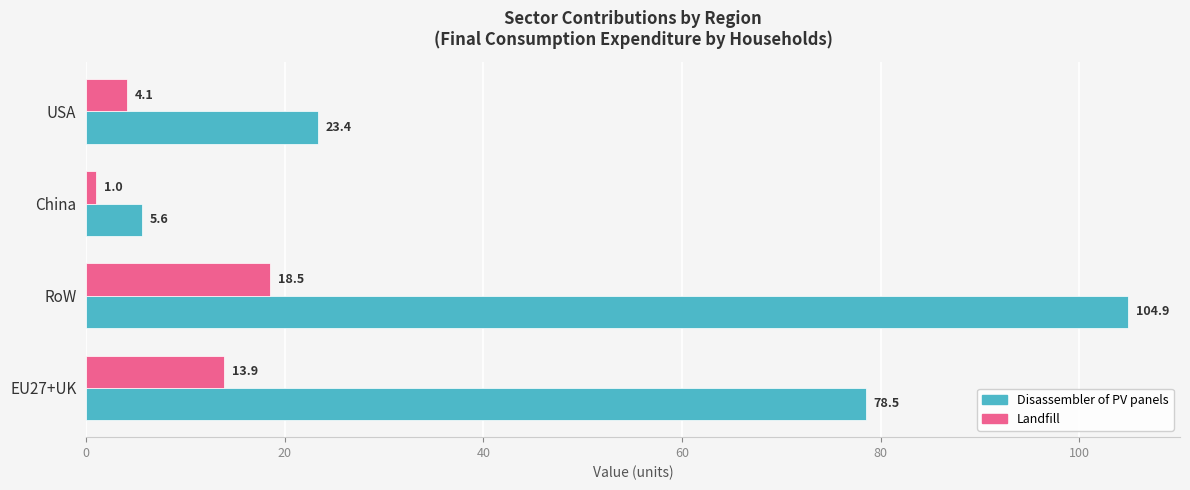

Rank the series by their maximum value, from highest to lowest.

Disassembler of PV panels, Landfill